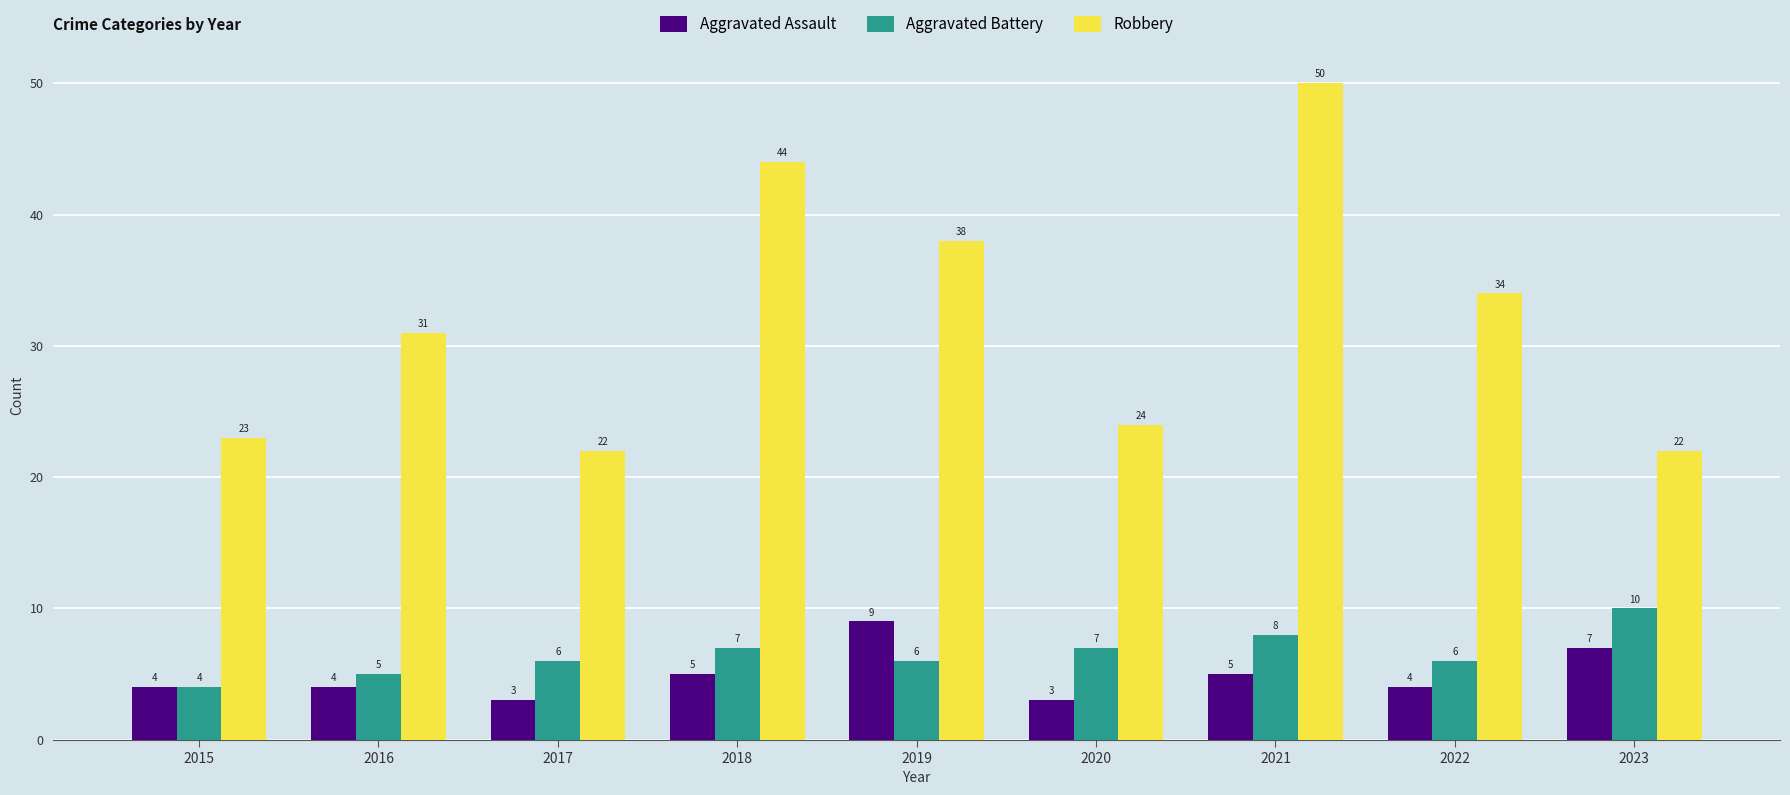

Which series has the largest total across all categories?

Robbery